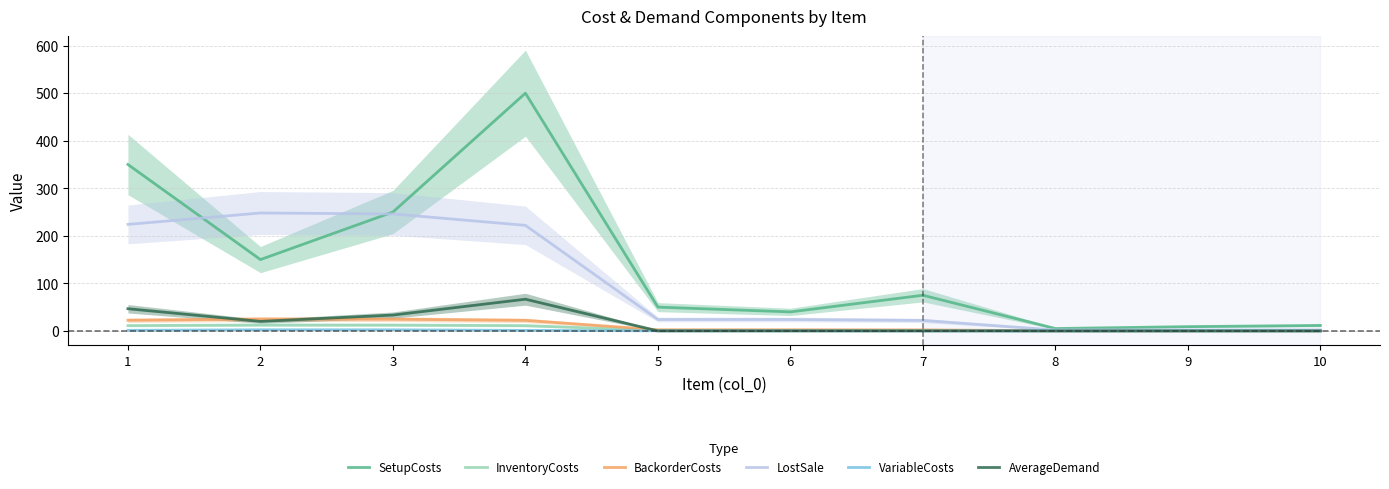

True or false: InventoryCosts and BackorderCosts cross at least once.

False